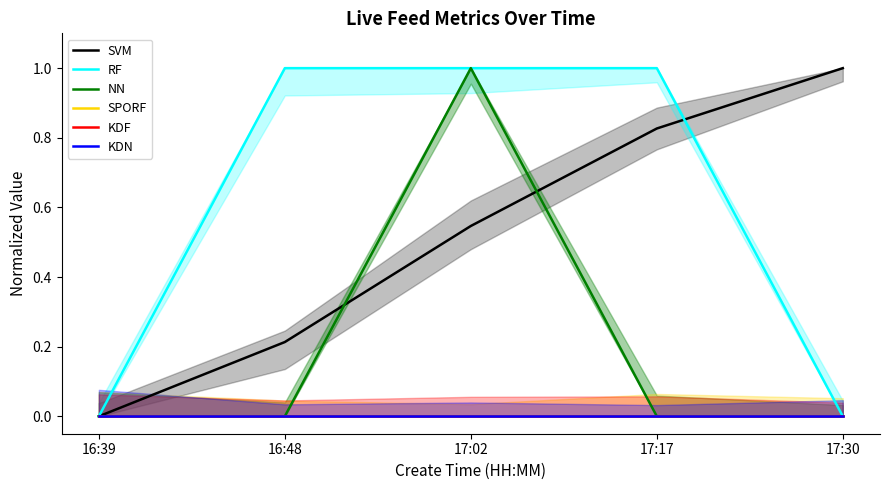

True or false: RF and KDN intersect in this chart.

False